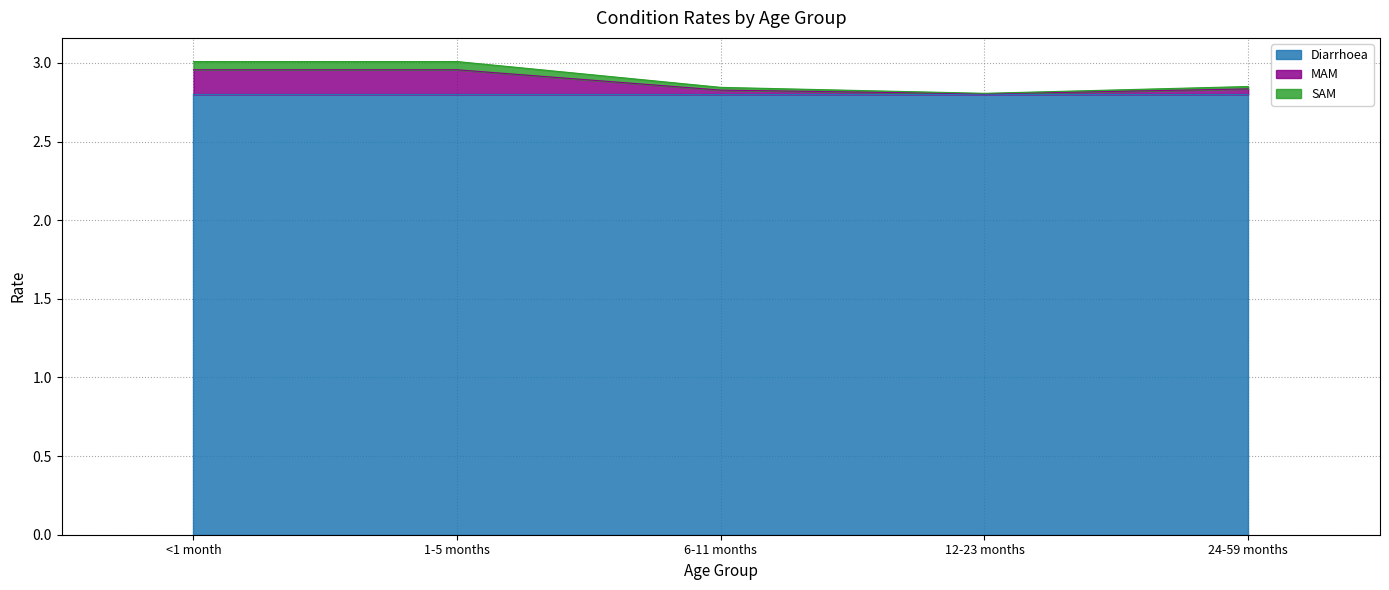

What is the difference between the maximum and second lowest values in the MAM series?

0.1